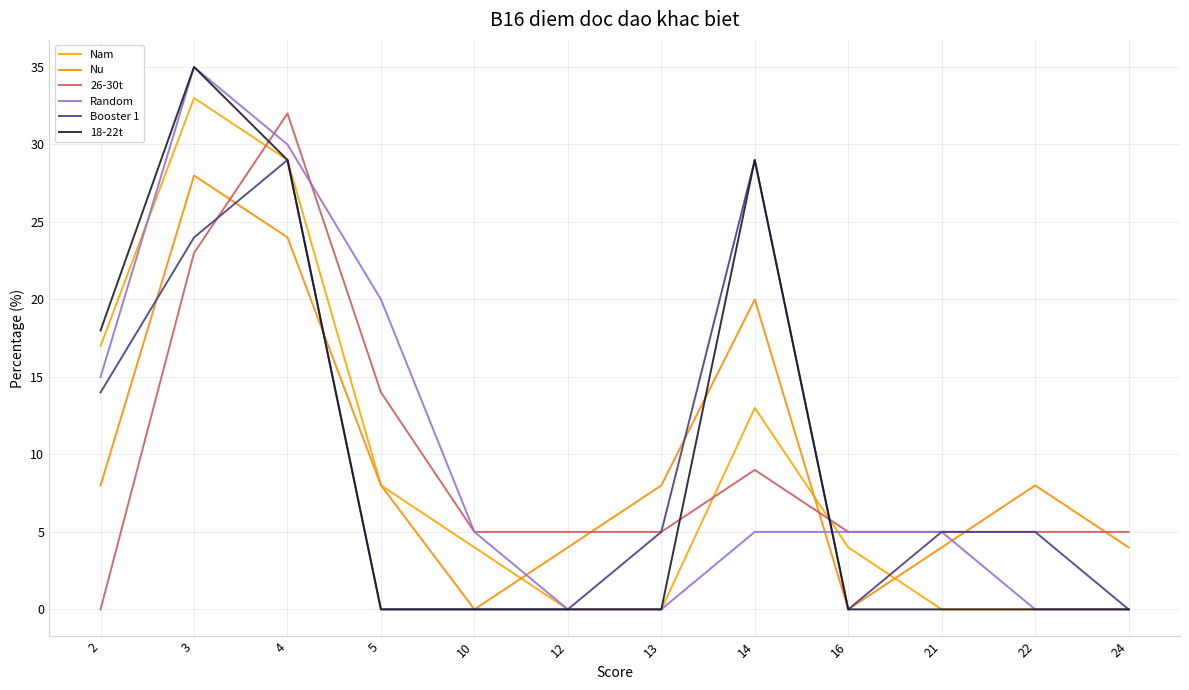

Which series has the largest total across all categories?

Random